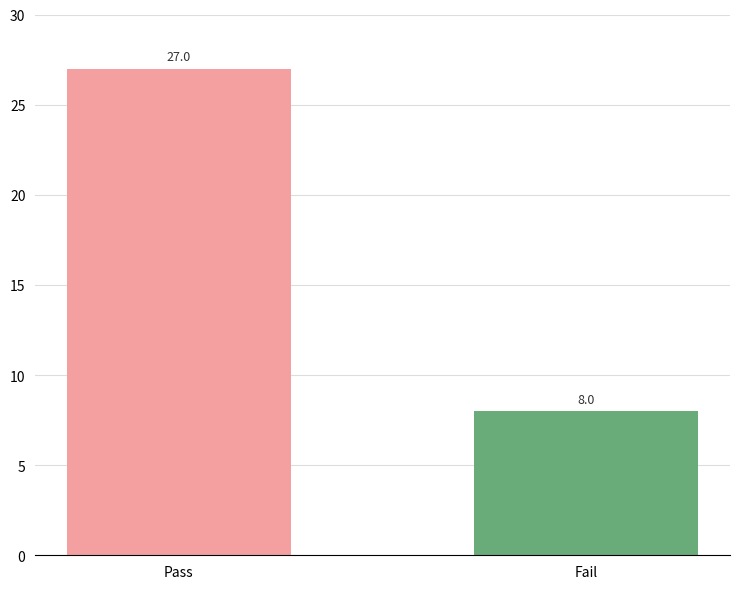

What position from the right is Fail?

1